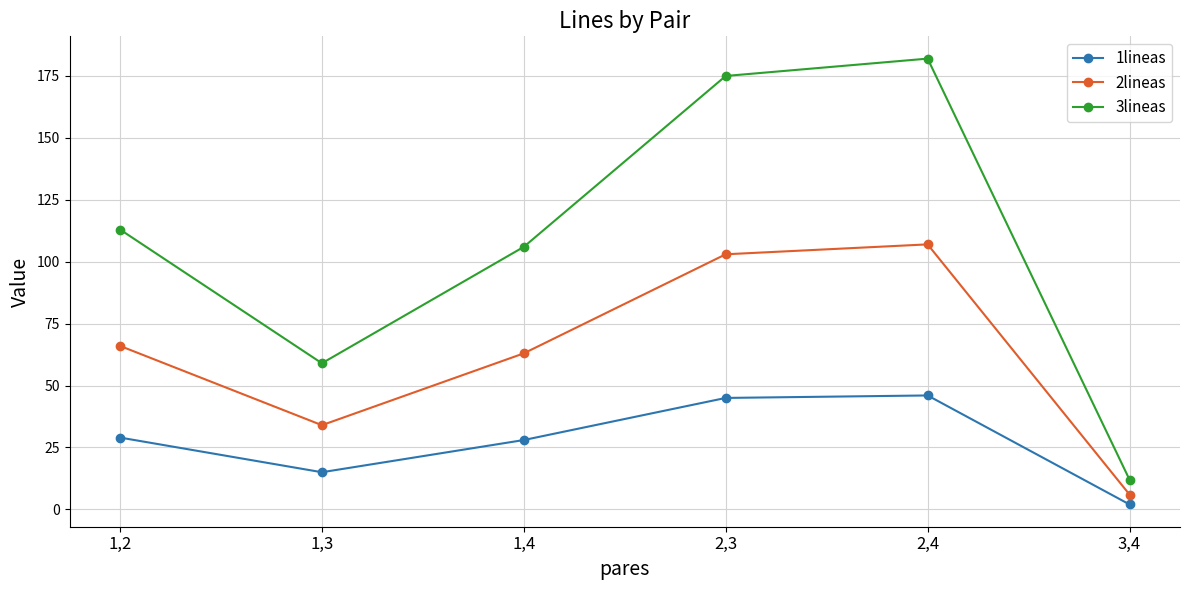

What is the smallest value displayed?

2